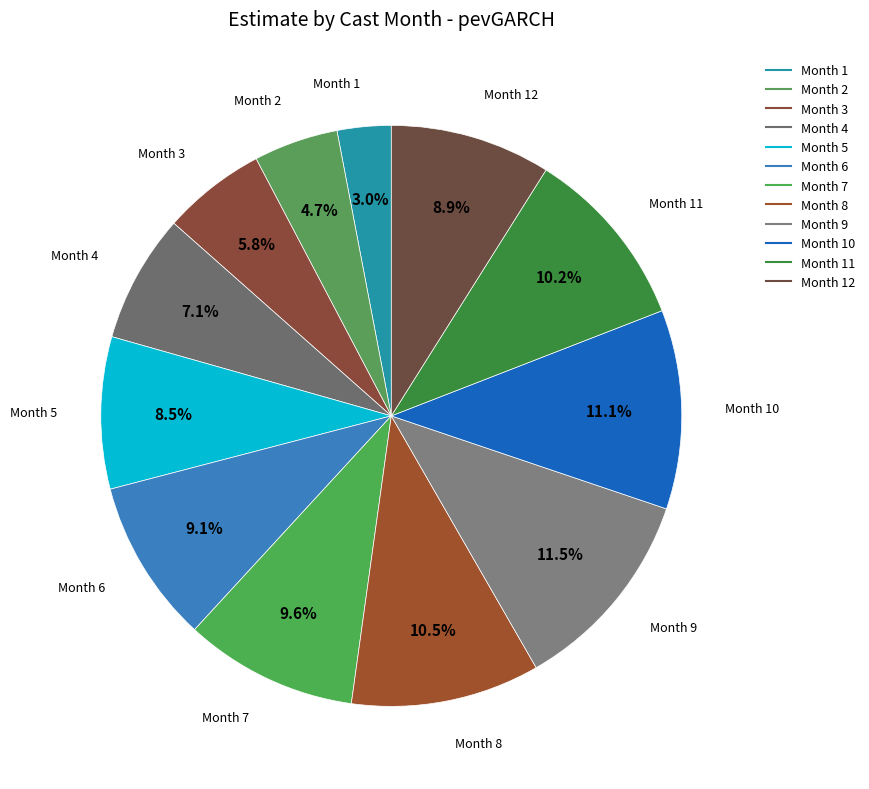

Count the number of slices in the pie.

12